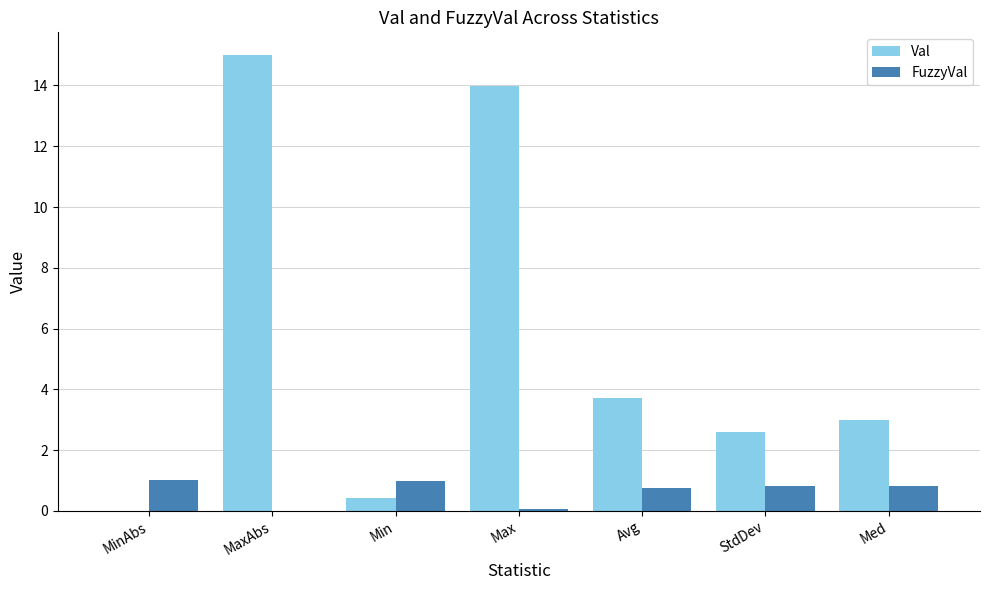

Read the FuzzyVal value at Avg.

0.8